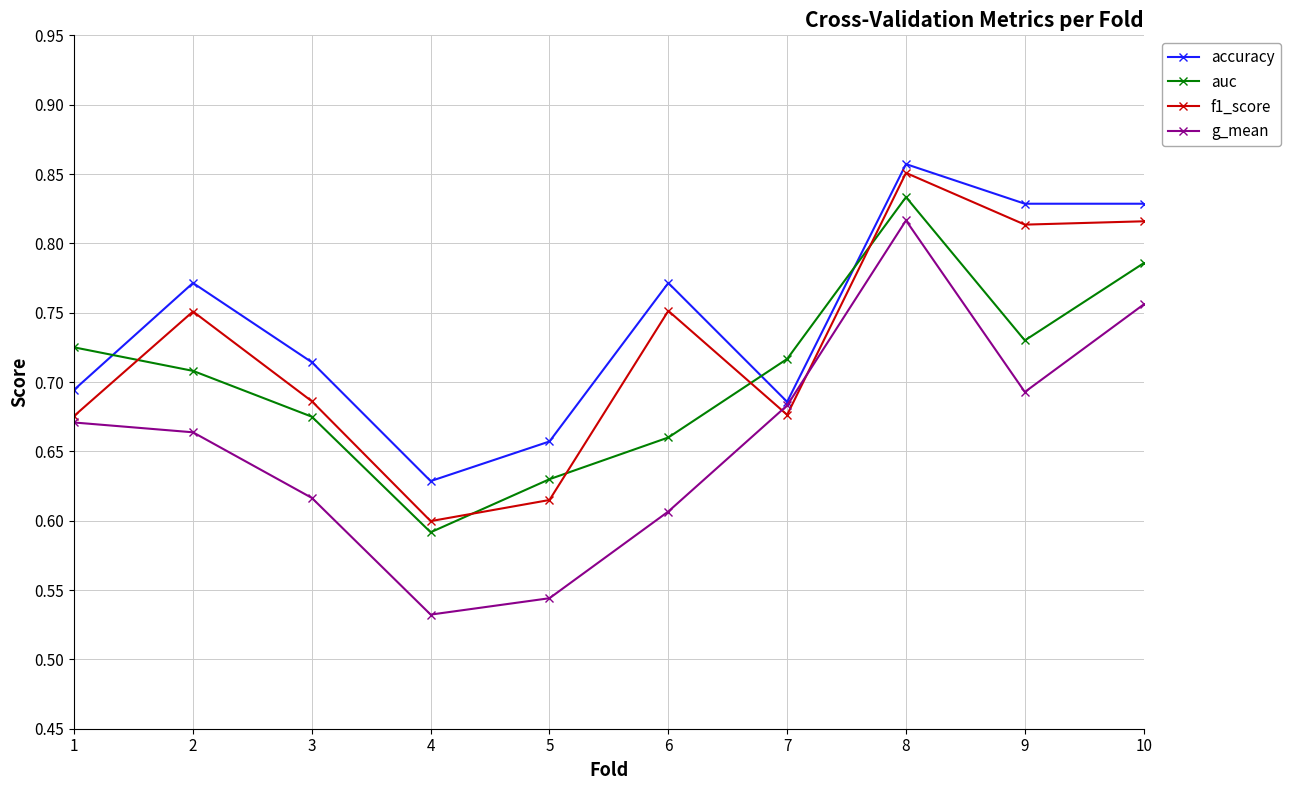

True or false: f1_score has a value of 1.2 at 5.

False